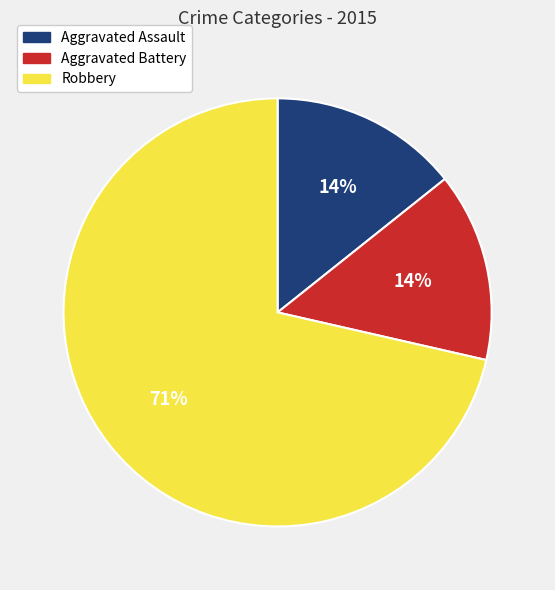

The Aggravated Assault slice represents 14% of the pie. True or false?

True